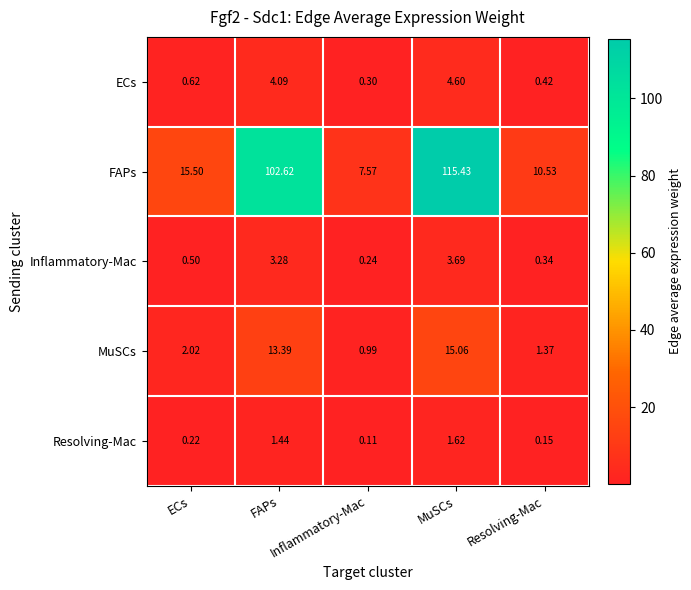

How many series are shown in this chart?

5